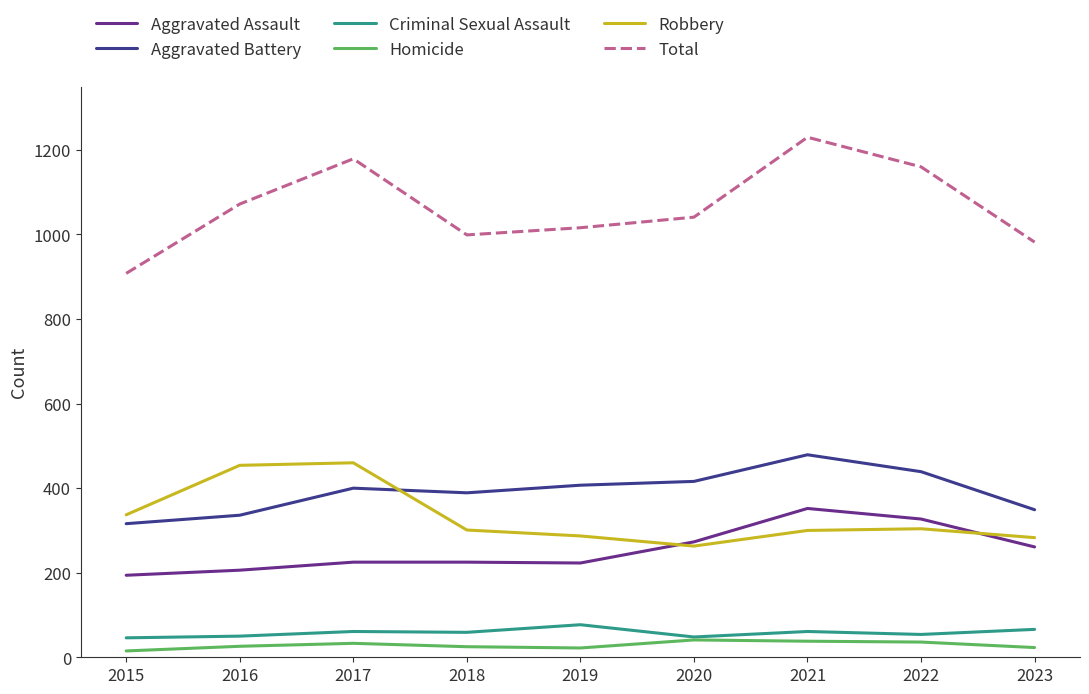

True or false: Robbery and Homicide cross at least once.

False